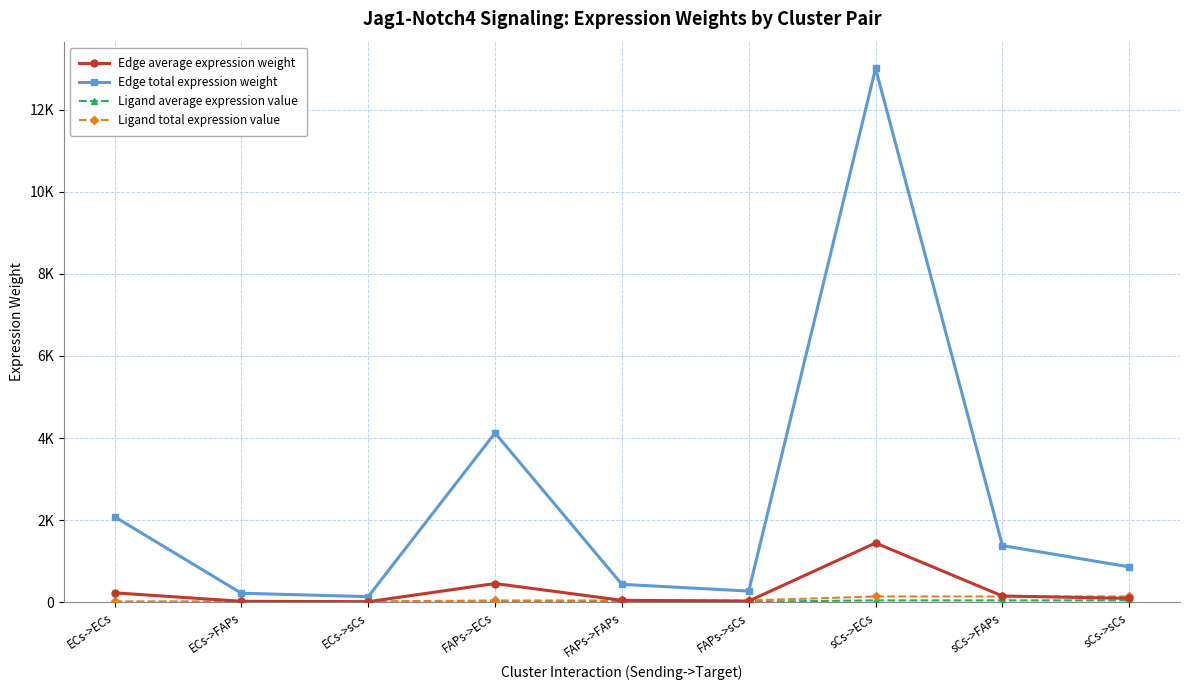

What is the value of the Edge total expression weight point at the 6th from the left?

273.9